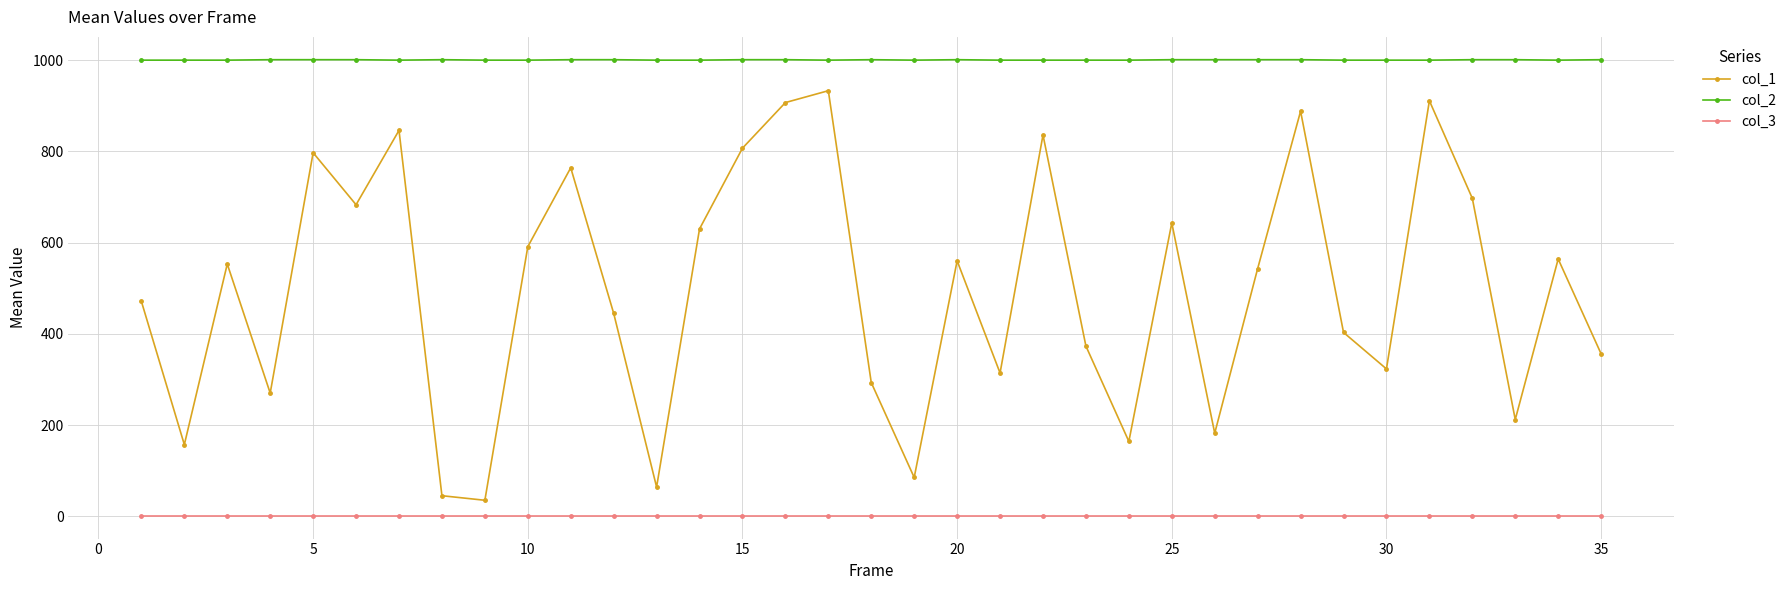

What is the maximum value shown in the chart?

1001